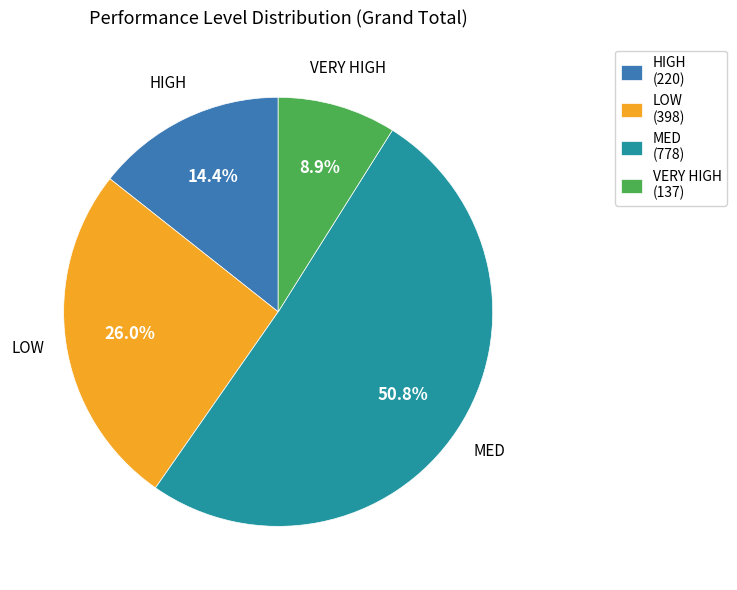

To the nearest percent, what is the average slice percentage?

25%